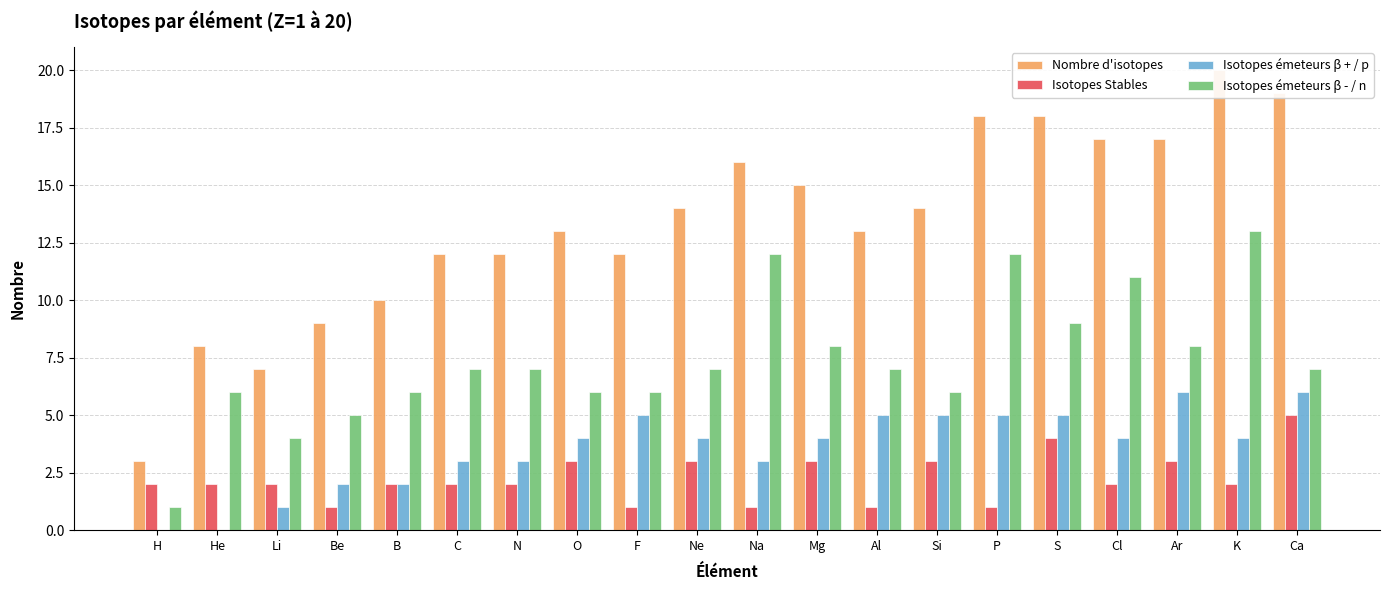

The value of Isotopes émeteurs β - / n at Mg is 2. True or false?

False